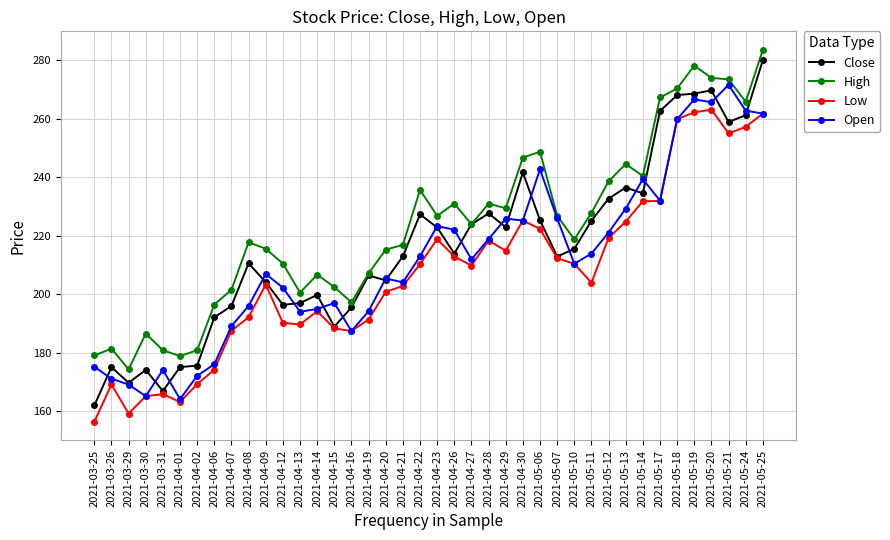

Which category has the highest value in the Open series?

2021-05-21